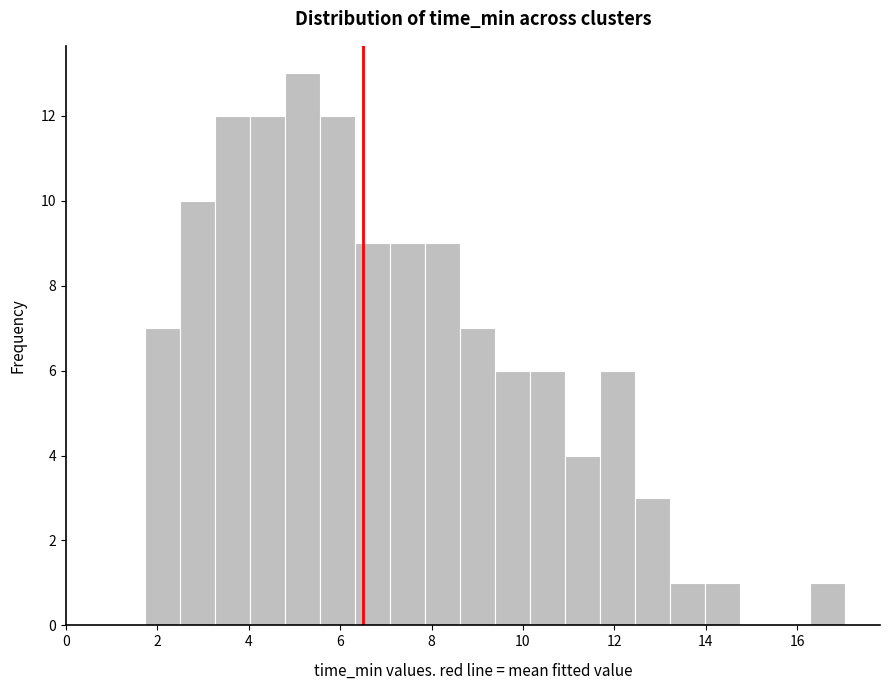

Around what value on the x-axis is the tallest bar? Give the approximate position of its centre, as read against the axis.

5.2